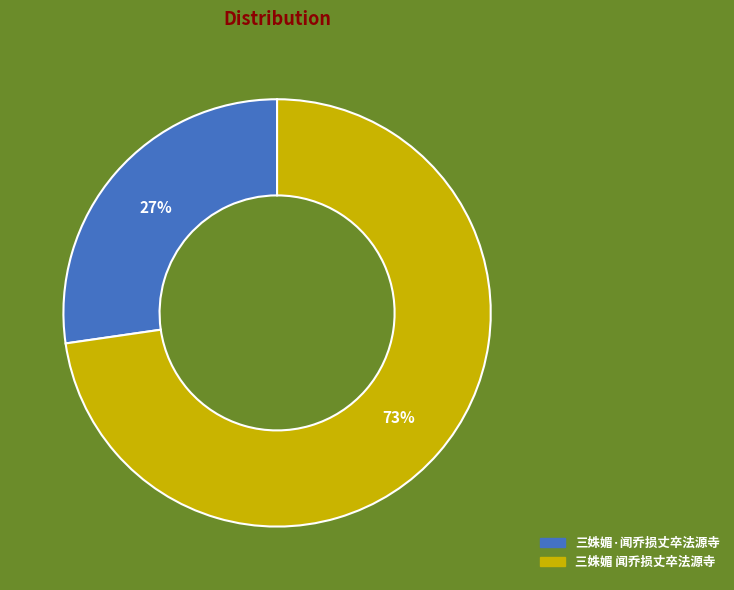

Is the sum of 三姝媚·闻乔损丈卒法源寺 and 三姝媚 闻乔损丈卒法源寺 greater than half?

Yes